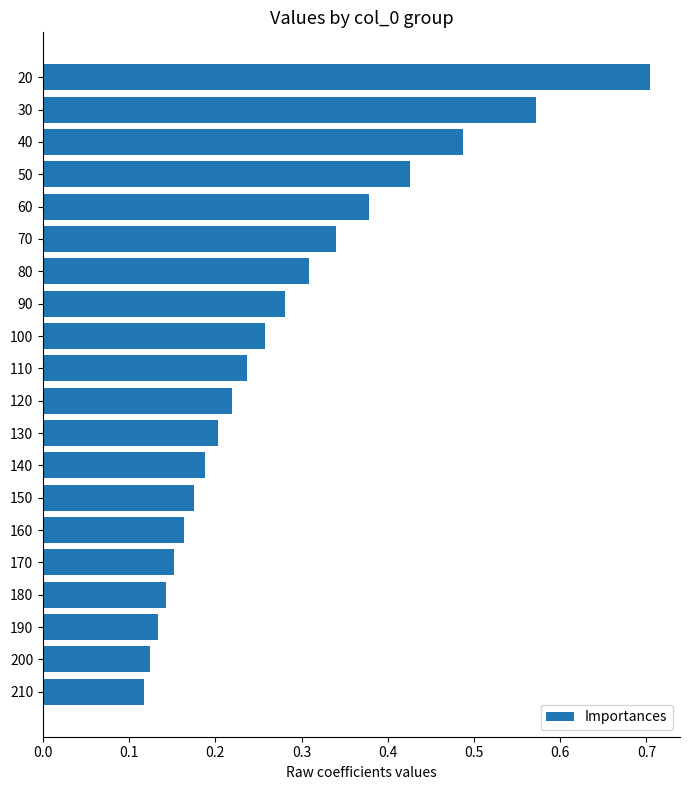

Which category has the highest value across all series?

20